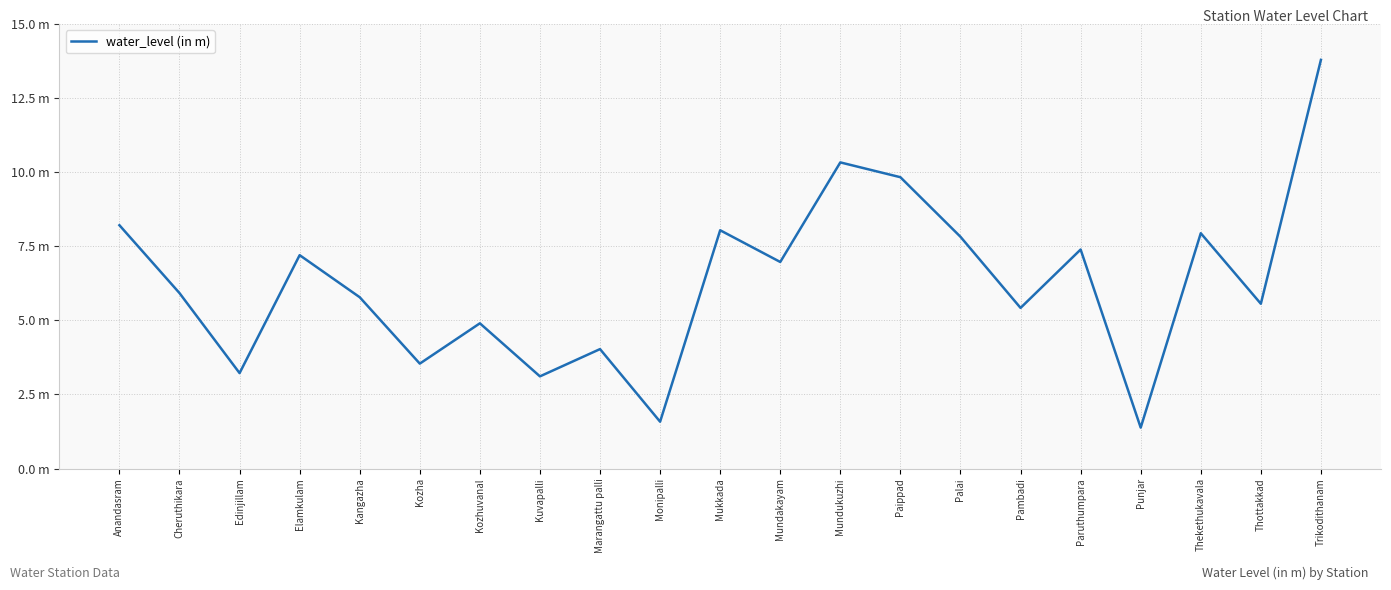

List the labels in order of value, largest first.

Trikodithanam, Mundukuzhi, Paippad, Anandasram, Mukkada, Thekethukavala, Palai, Paruthumpara, Elamkulam, Mundakayam, Cheruthikara, Kangazha, Thottakkad, Pambadi, Kozhuvanal, Marangattu palli, Kozha, Edinjillam, Kuvapalli, Monipalli, Punjar